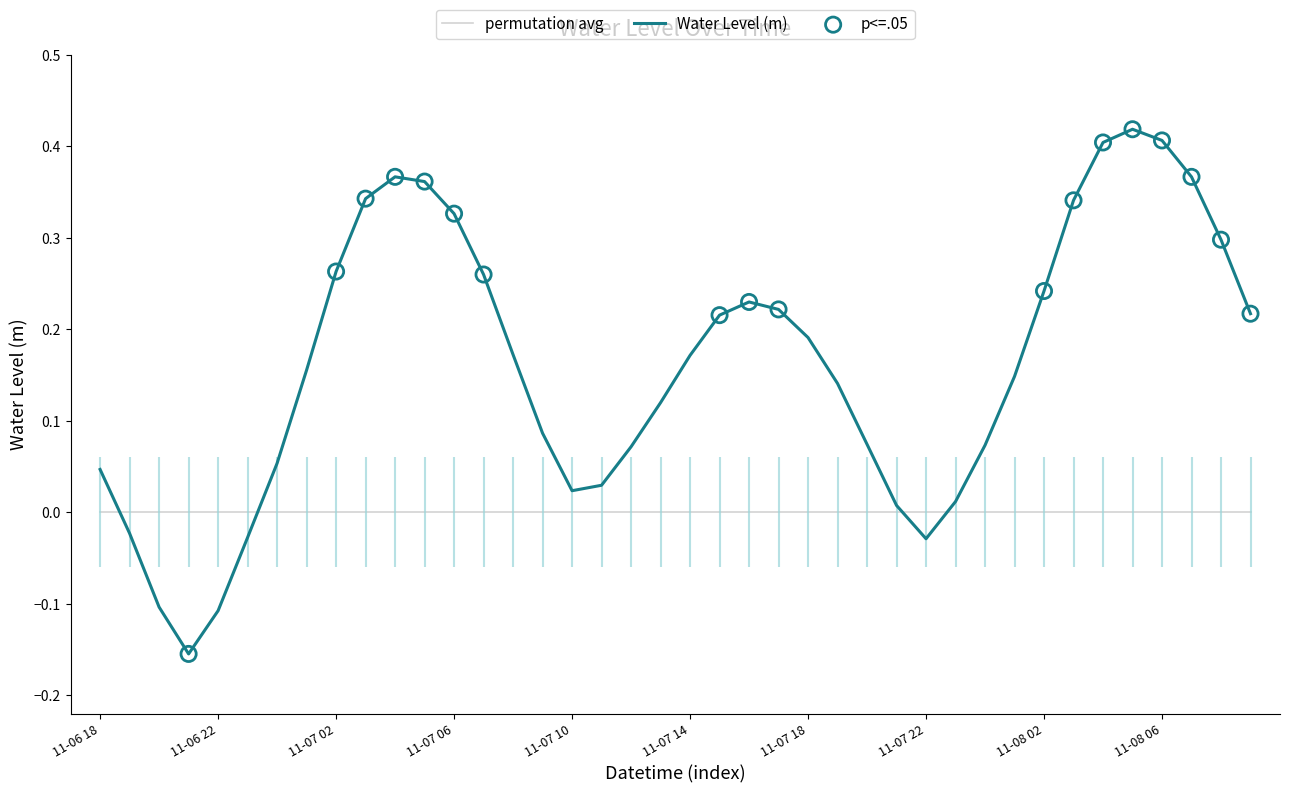

True or false: Water Level (m) and permutation avg intersect in this chart.

True